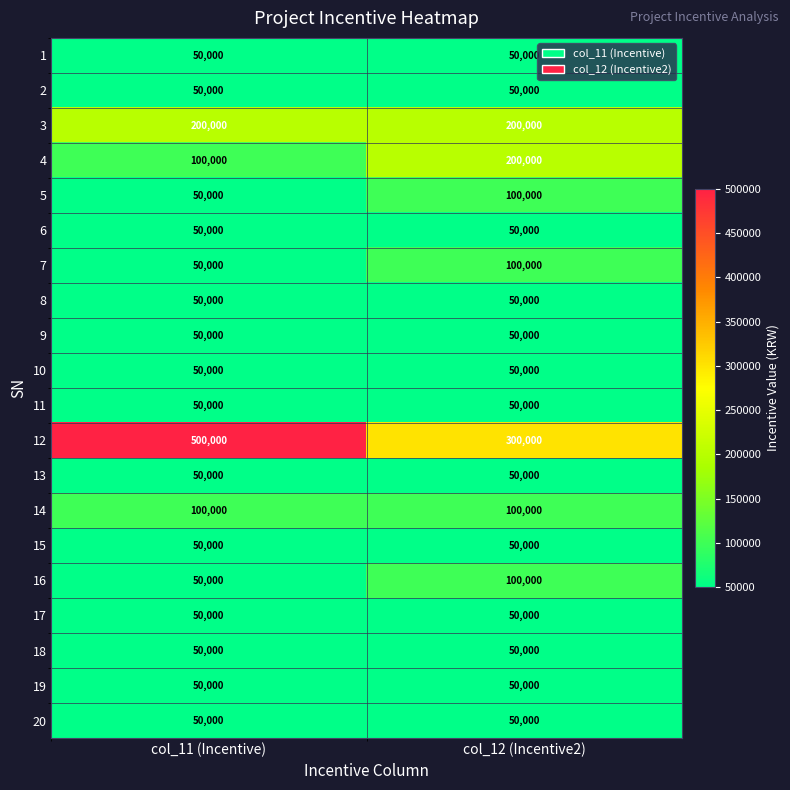

Which series has the largest total across all categories?

12